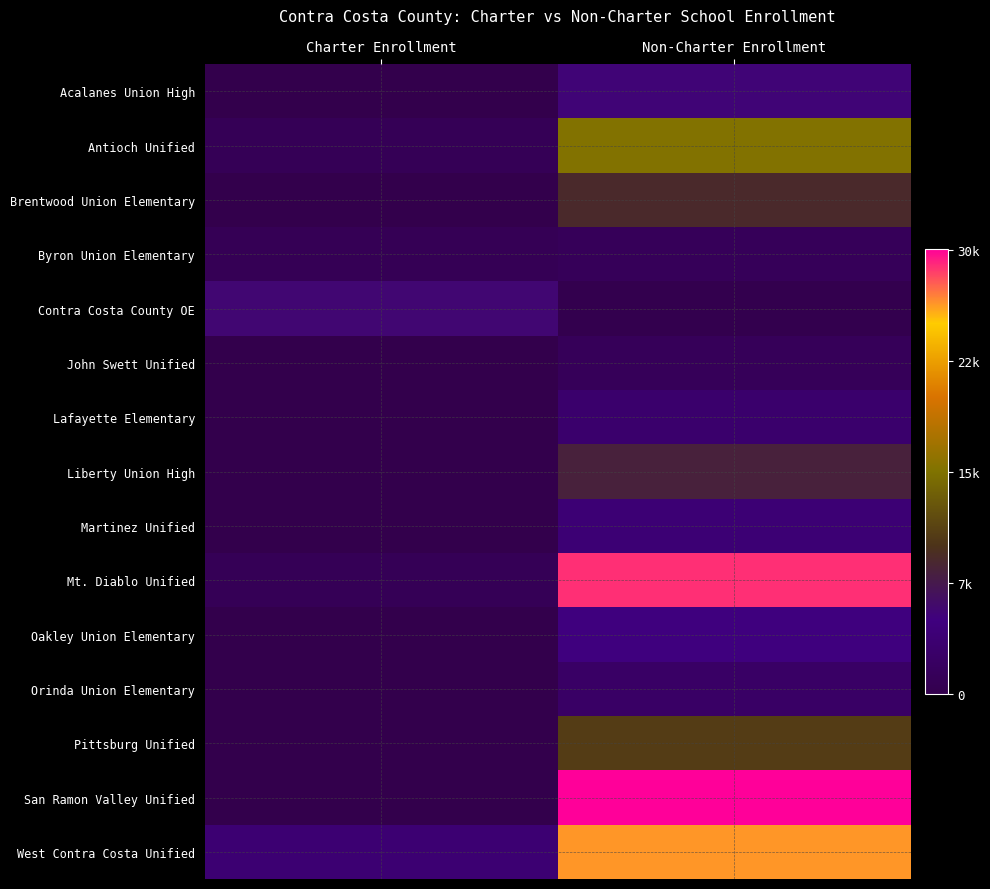

At which category is the sum across all series the highest?

Non-Charter Enrollment